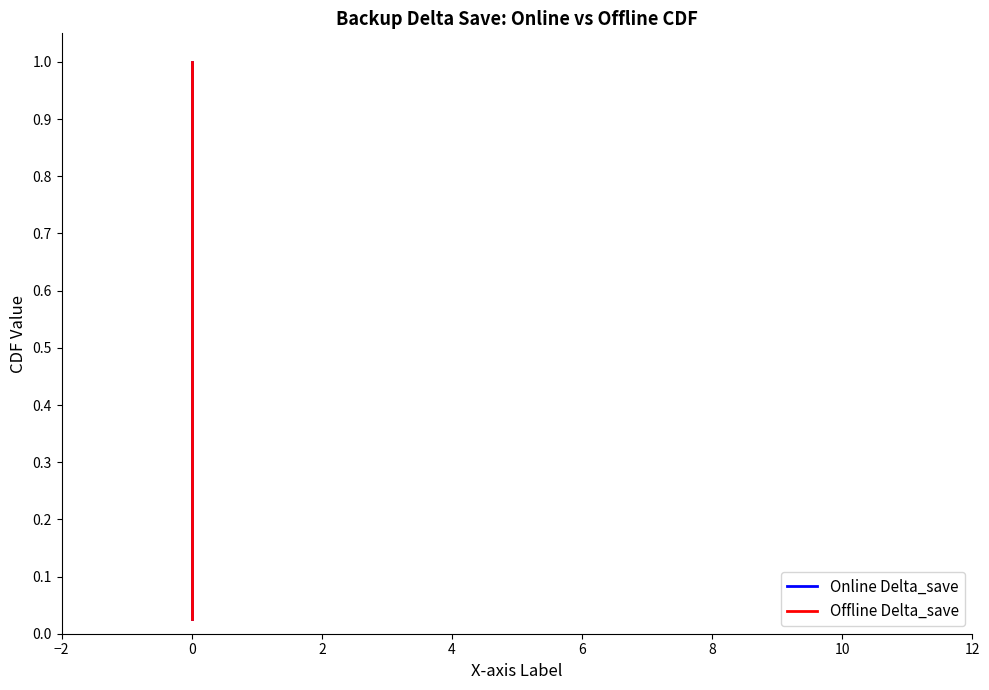

Is the value of Online Delta_save at 0 greater than the value of Offline Delta_save at 0?

No